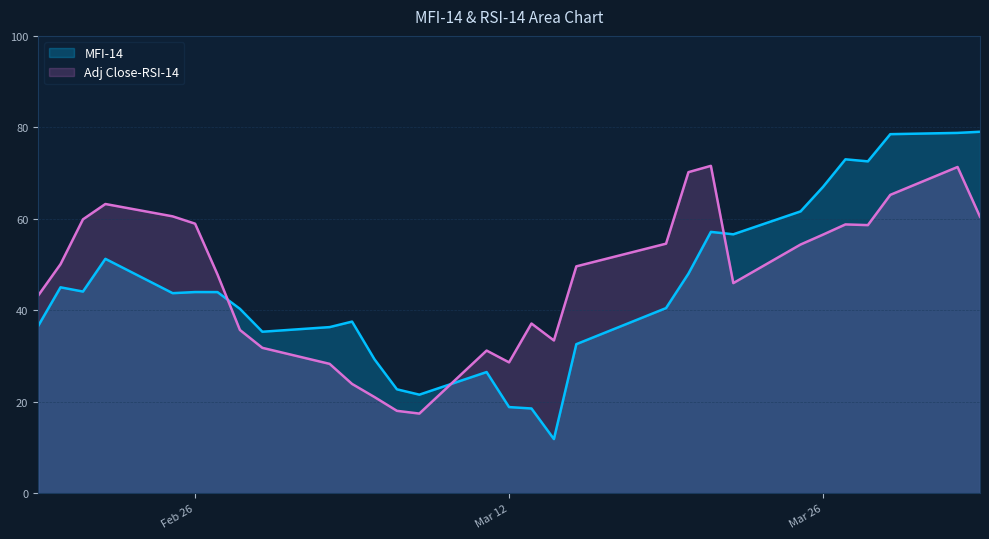

Is the value of MFI-14 at 2019-04-02 greater than the value of Adj Close-RSI-14 at 2019-03-29?

Yes